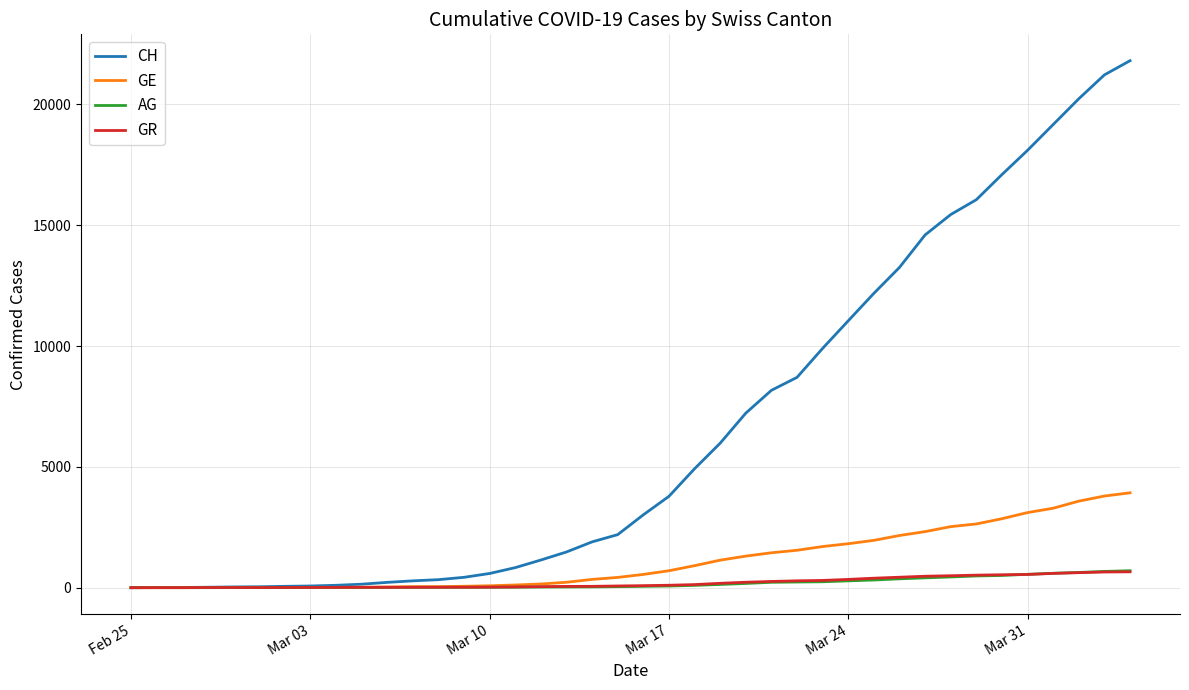

Which series has the largest range (max minus min)?

CH